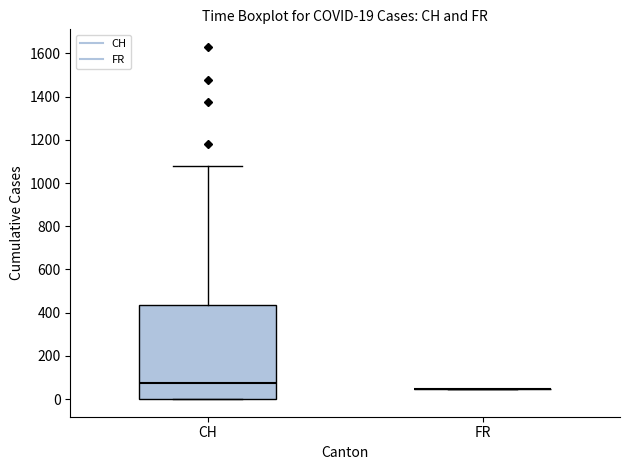

Comparing the boxes themselves (not the whiskers), which one is the tallest?

CH